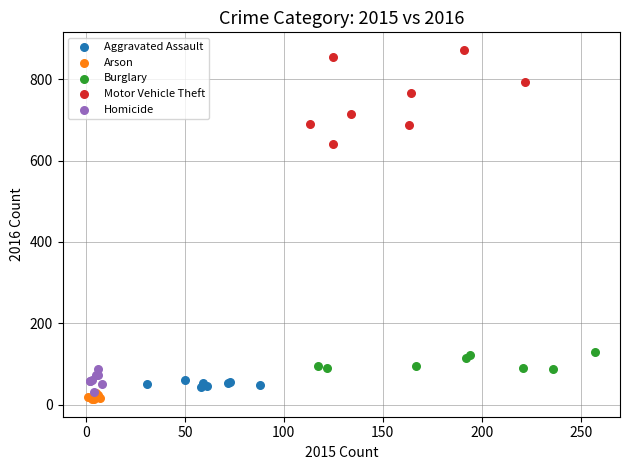

Which series has the widest spread of Y values?

Motor Vehicle Theft